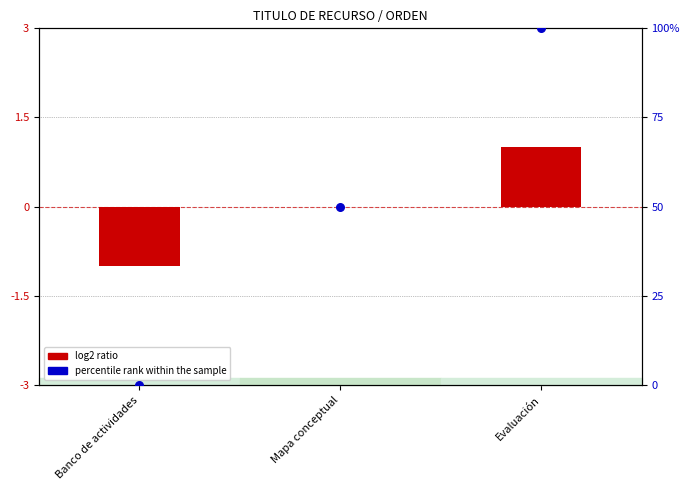

What is the total value across all series at Banco de actividades?

-1